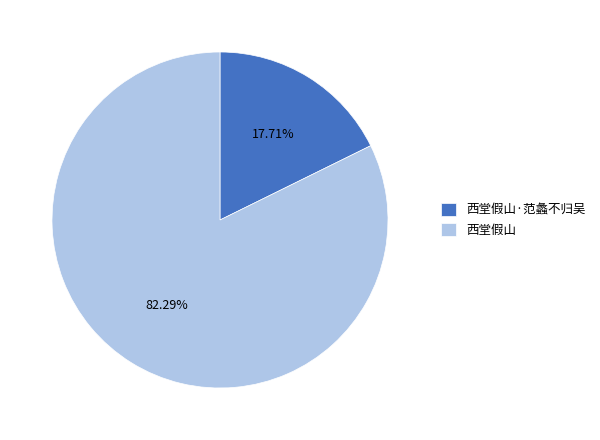

How many segments does this pie chart have?

2